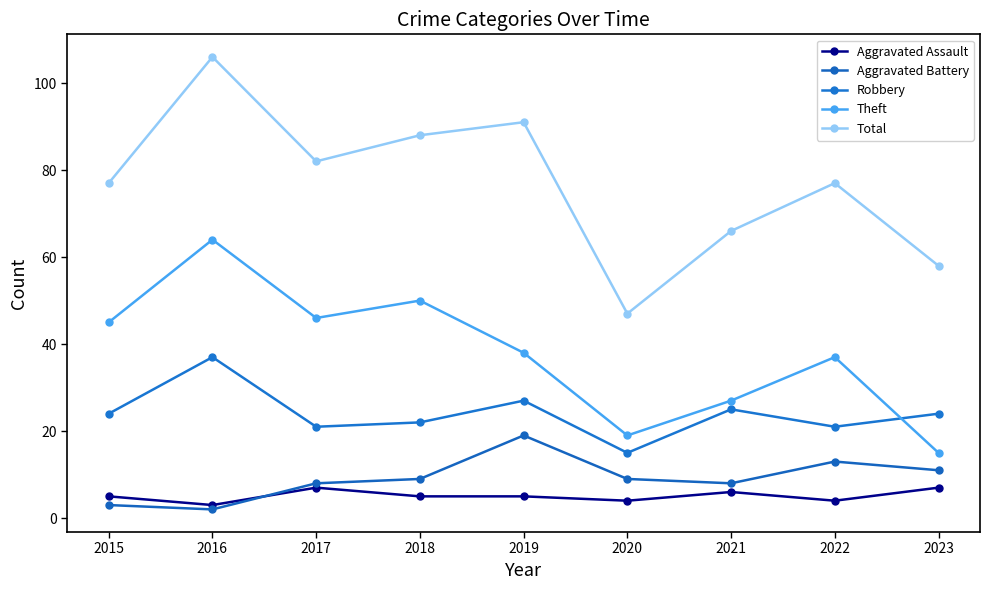

Rank the series by their maximum value, from highest to lowest.

Total, Theft, Robbery, Aggravated Battery, Aggravated Assault